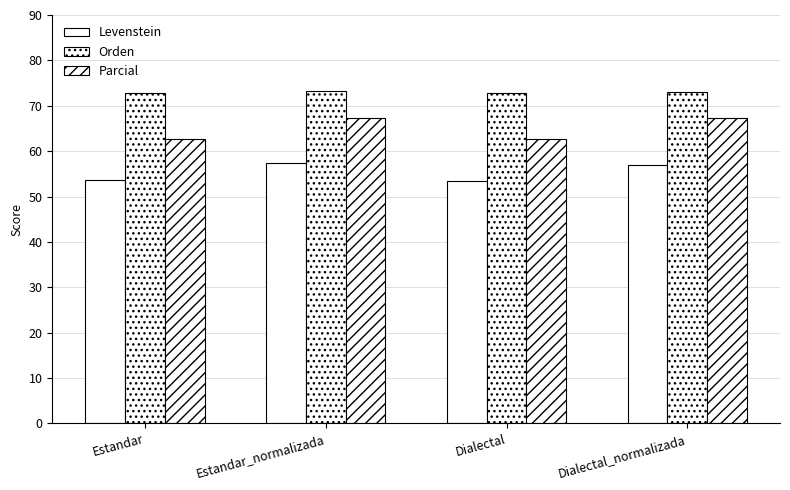

What is the maximum value for Levenstein?

57.3